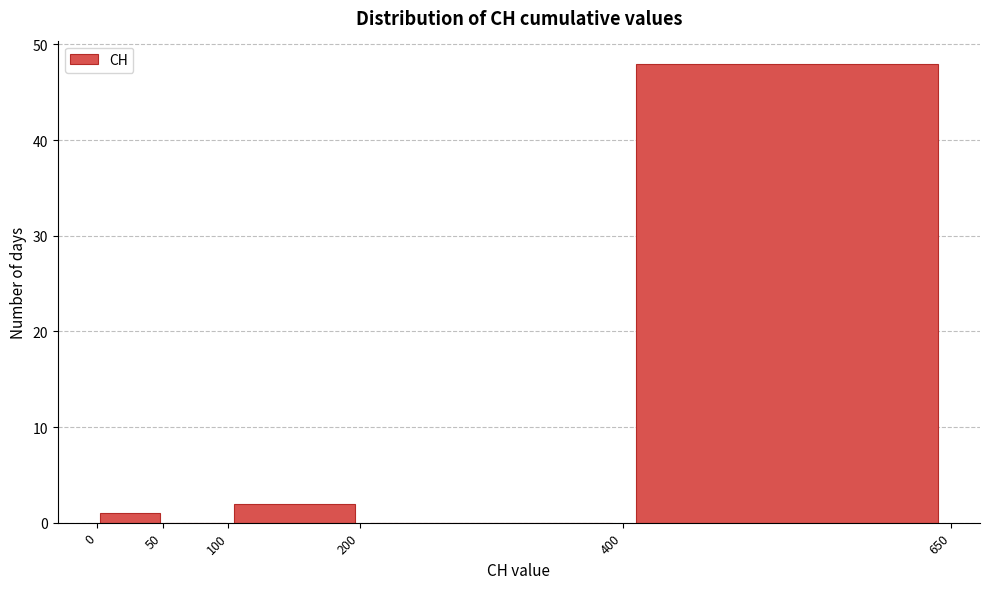

Reading left to right, list every bar in this chart as the range it spans on the x-axis followed by its height. The values are not printed on the chart, so give them approximately, as read against the axis.

0 to 50: 1
50 to 100: 0
100 to 200: 2
200 to 400: 0
400 to 650: 48